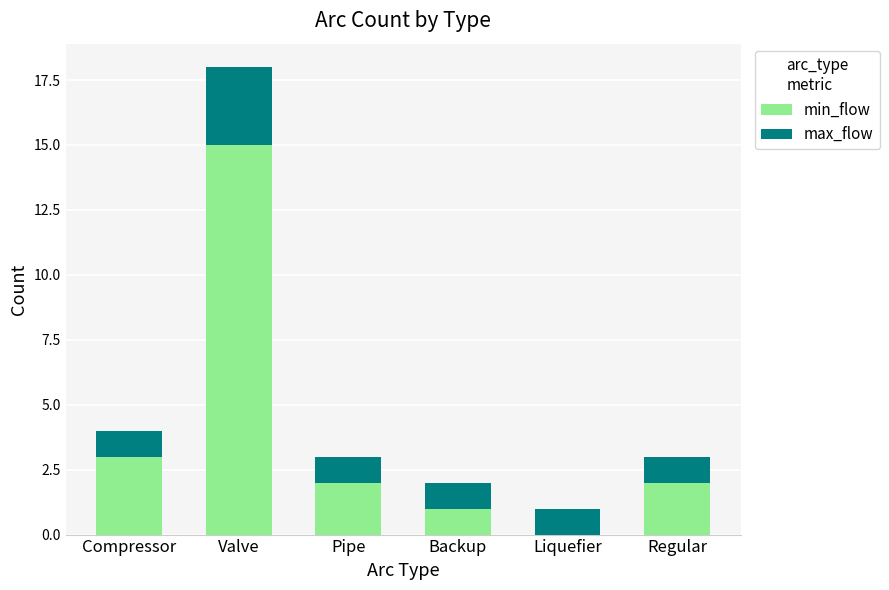

Does the chart contain stacked bars?

Yes